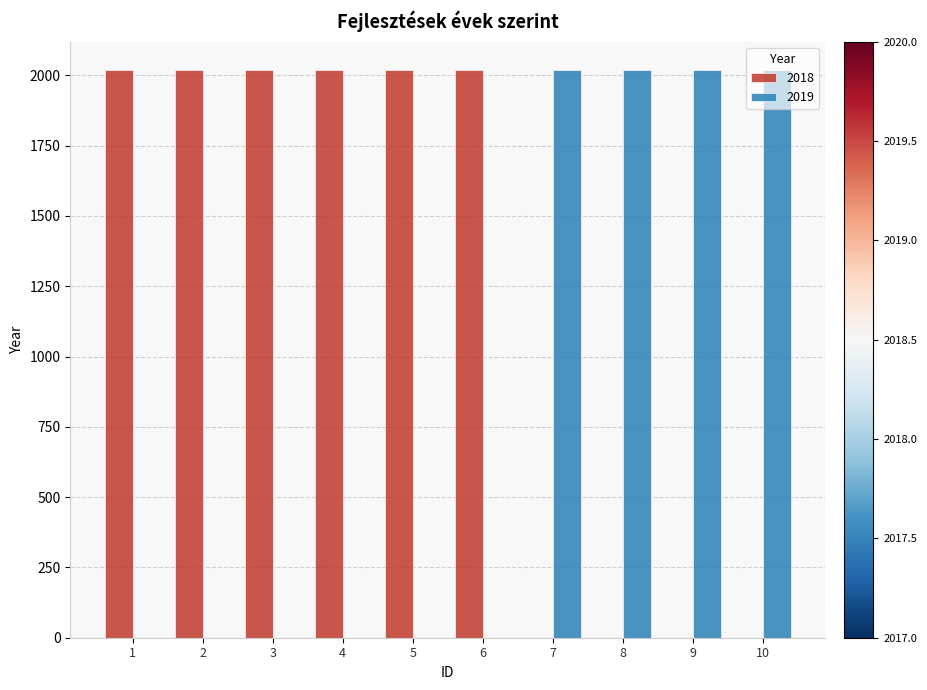

Reading left to right, list all the values displayed in this chart.

2018: 1=2018	2=2018	3=2018	4=2018	5=2018	6=2018	7=0	8=0	9=0	10=0
2019: 1=0	2=0	3=0	4=0	5=0	6=0	7=2019	8=2019	9=2019	10=2019